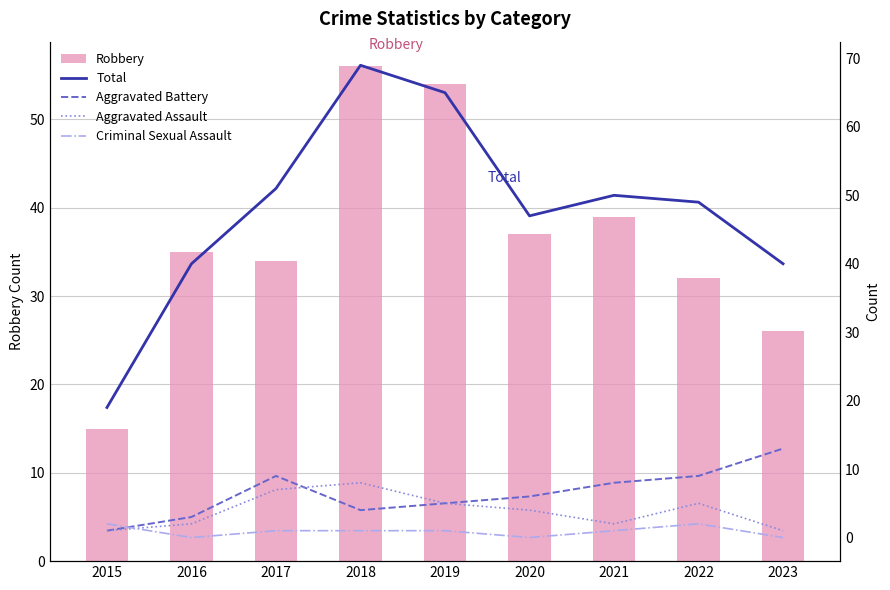

Reading left to right, list all the values displayed in this chart.

Robbery: 2015=15	2016=35	2017=34	2018=56	2019=54	2020=37	2021=39	2022=32	2023=26
Total: 2015=19	2016=40	2017=51	2018=69	2019=65	2020=47	2021=50	2022=49	2023=40
Aggravated Battery: 2015=1	2016=3	2017=9	2018=4	2019=5	2020=6	2021=8	2022=9	2023=13
Aggravated Assault: 2015=1	2016=2	2017=7	2018=8	2019=5	2020=4	2021=2	2022=5	2023=1
Criminal Sexual Assault: 2015=2	2016=0	2017=1	2018=1	2019=1	2020=0	2021=1	2022=2	2023=0